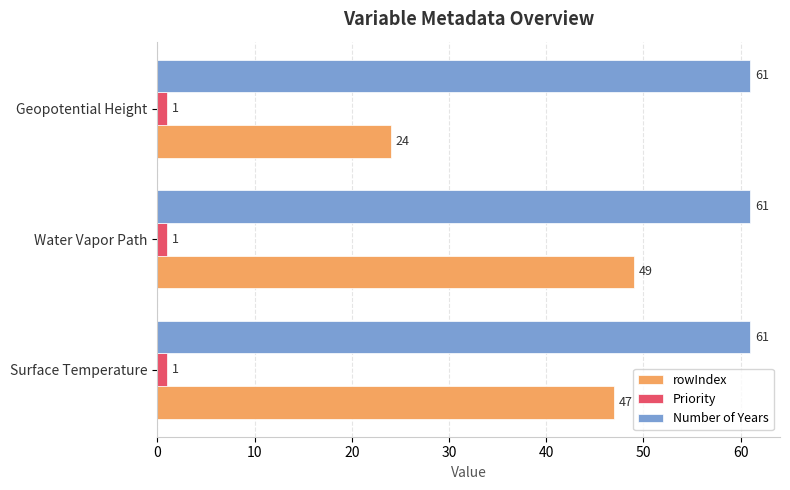

Which series has the largest range (max minus min)?

rowIndex